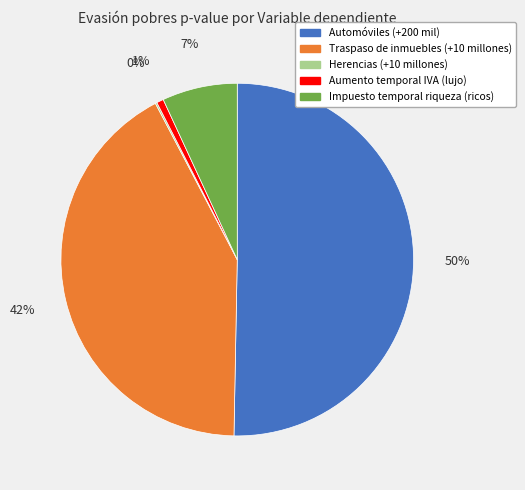

Combined, do Automóviles (+200 mil) and Traspaso de inmuebles (+10 millones) account for over 50%?

Yes